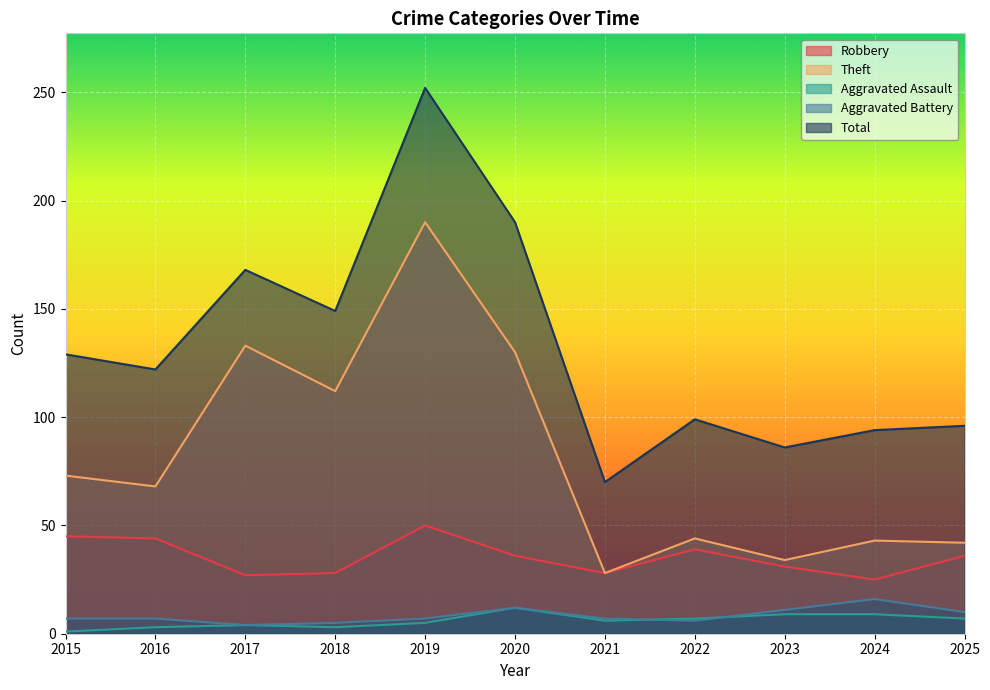

How many lines are shown in the chart?

5